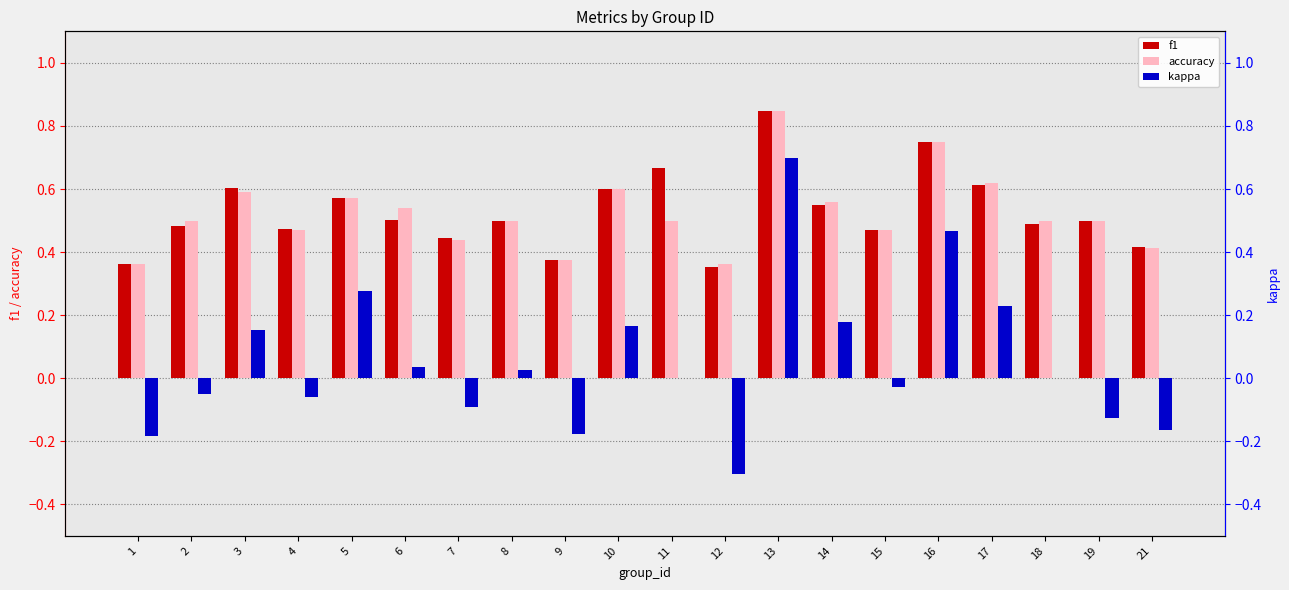

Which series has the largest total across all categories?

f1